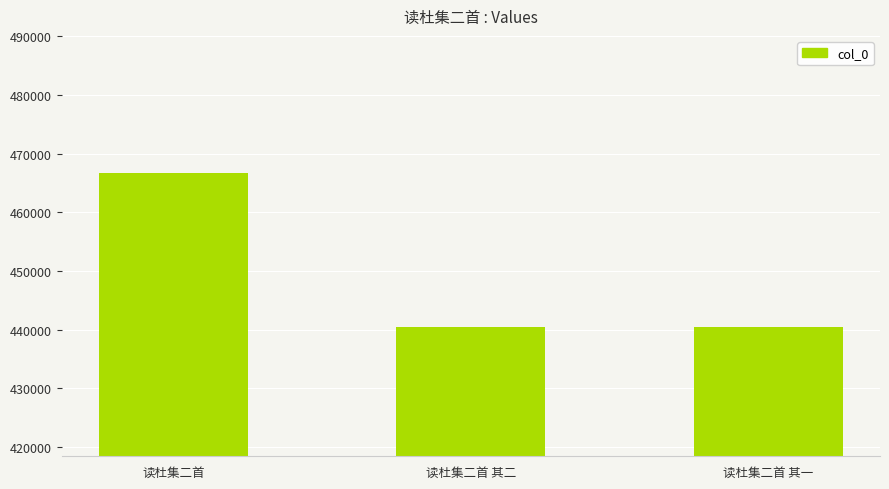

Which has a higher value, 读杜集二首 其一 or 读杜集二首?

读杜集二首